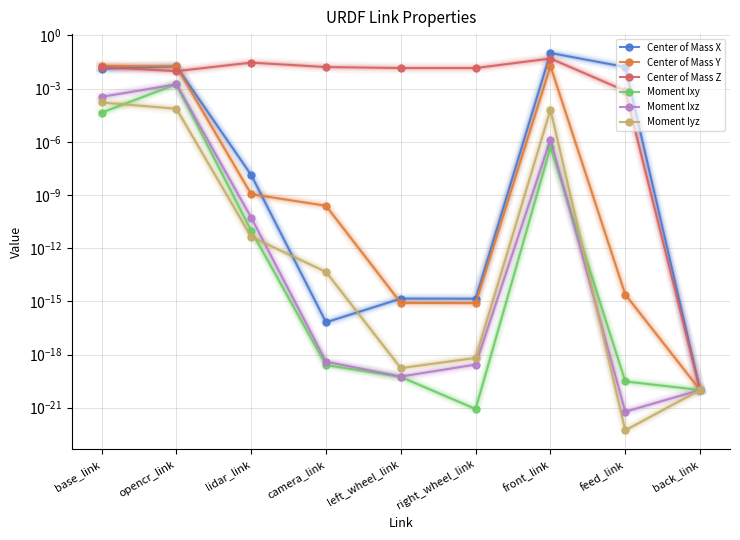

List the labels in order of Moment Ixz value, largest first.

opencr_link, base_link, front_link, lidar_link, camera_link, right_wheel_link, left_wheel_link, back_link, feed_link